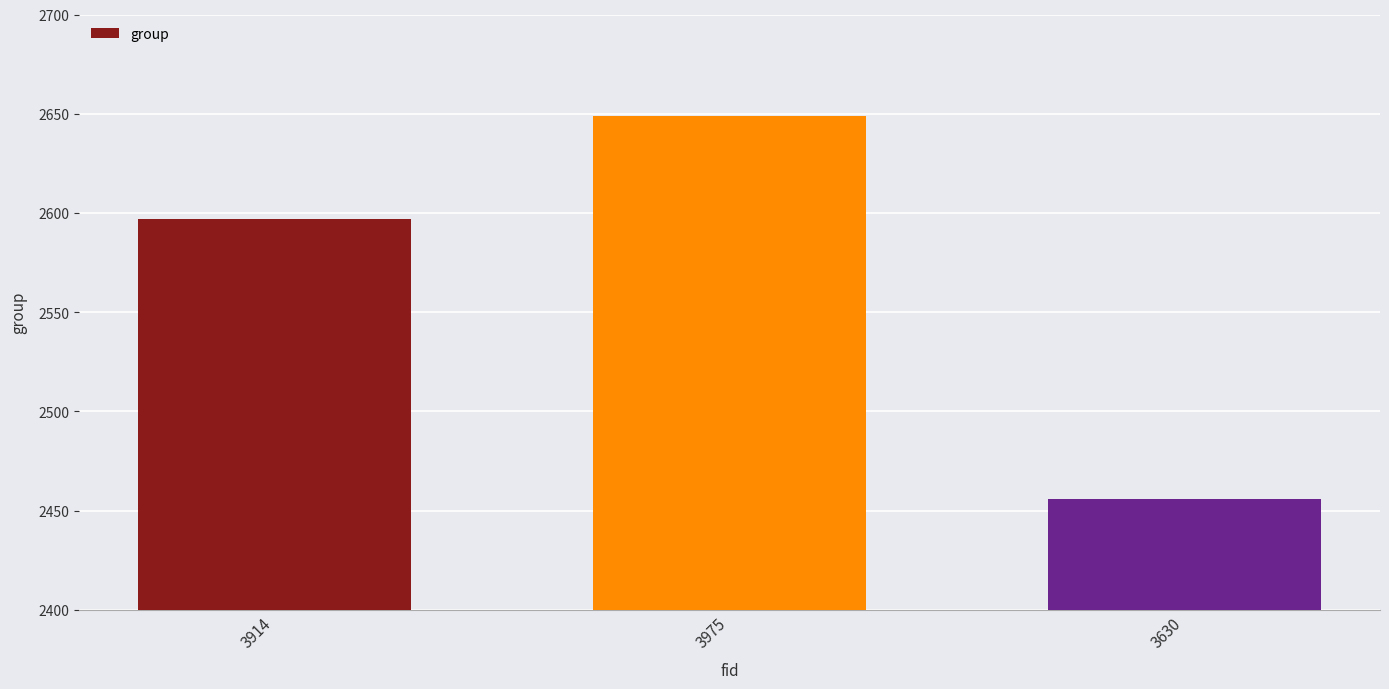

At which category does the chart reach its peak across all series?

3975